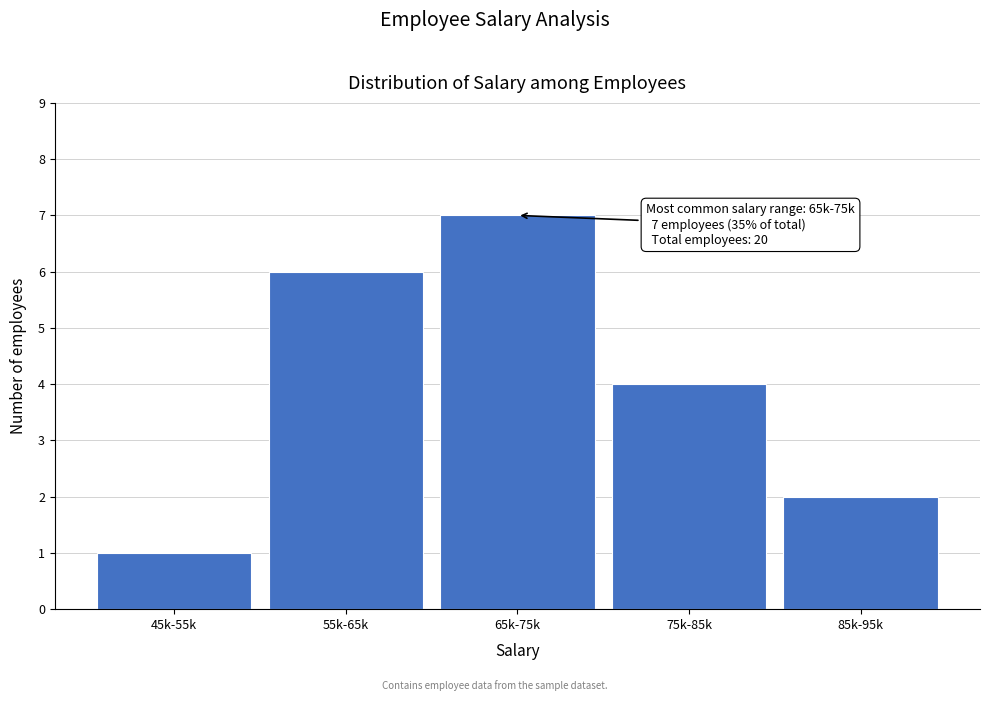

Reading left to right, extract all data points from this chart.

45k-55k=1	55k-65k=6	65k-75k=7	75k-85k=4	85k-95k=2